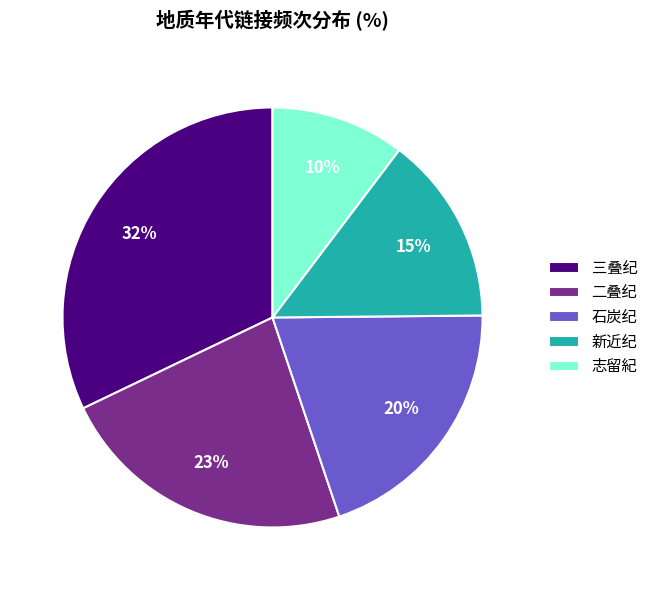

What percentage is the 二叠纪 slice, to the nearest percent?

23%